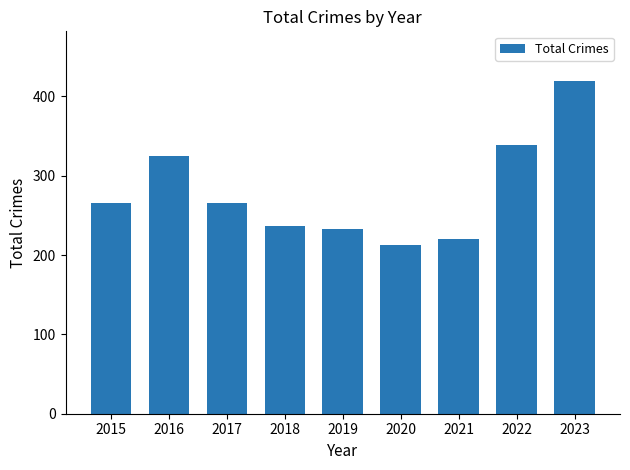

At which category does the chart reach its minimum across all series?

2020